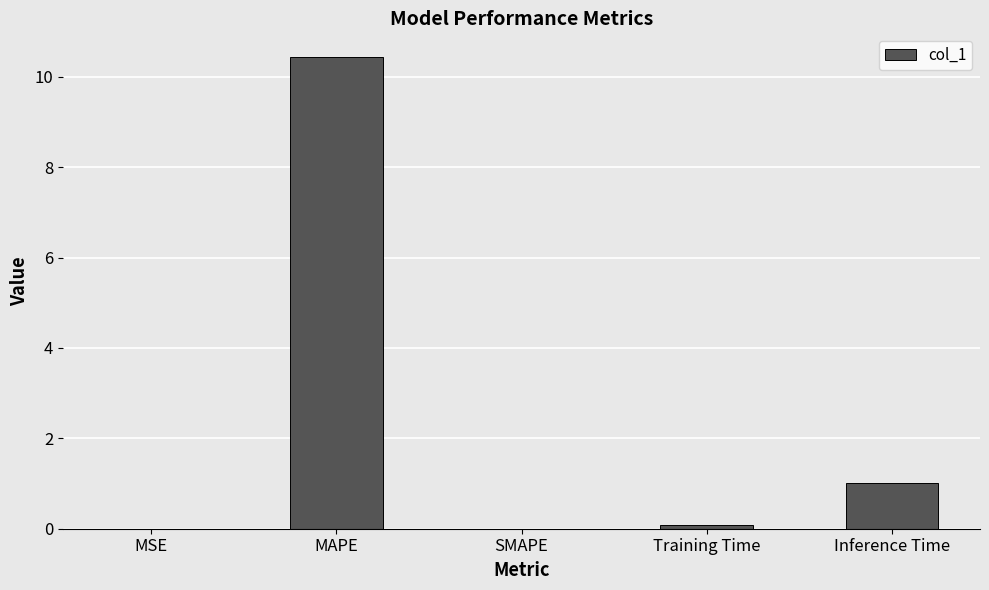

How many series are shown in this chart?

1